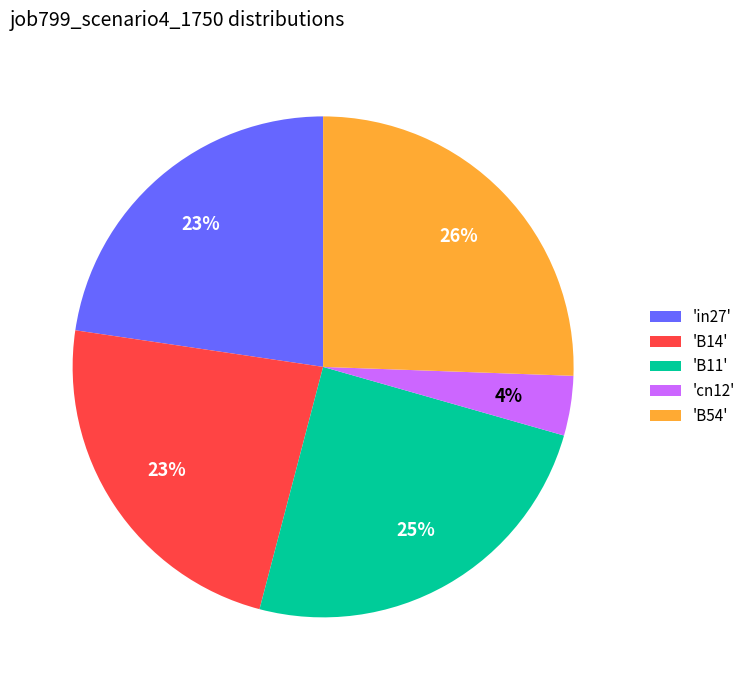

Between 'B14' and 'B11', which is larger?

'B11'